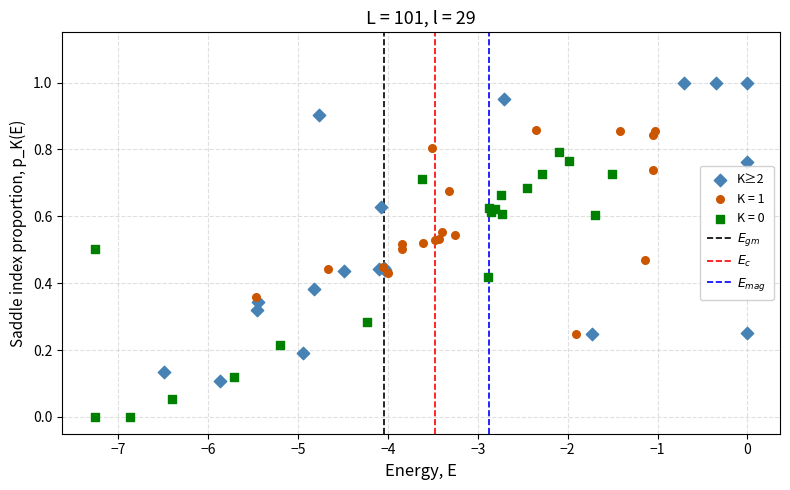

Which series reaches the maximum Y coordinate?

K≥2